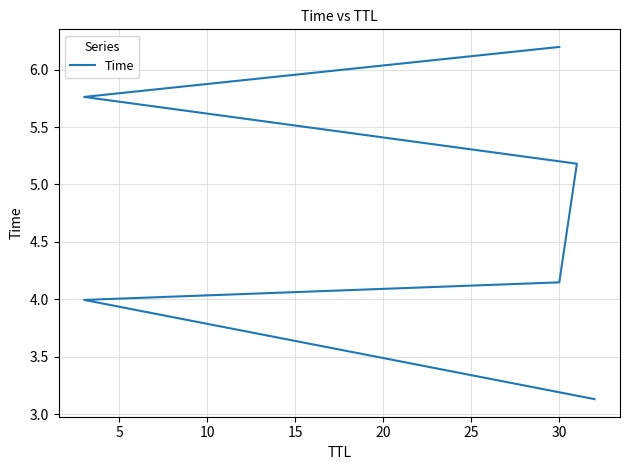

True or false: the data shows 3.2 at 20.

False